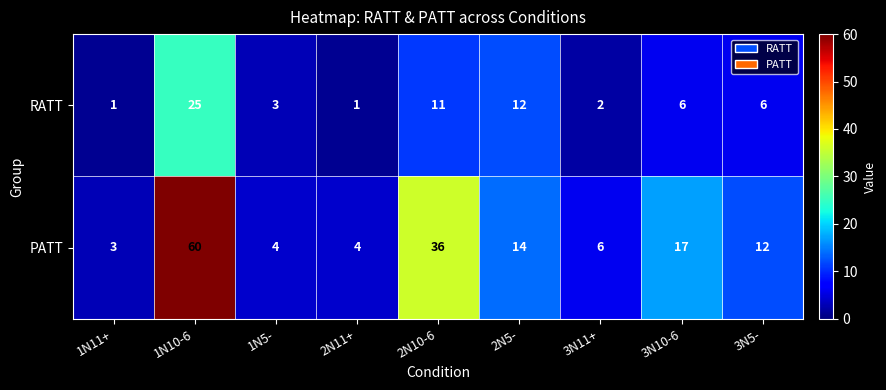

What is the total value across all series at 1N11+?

4